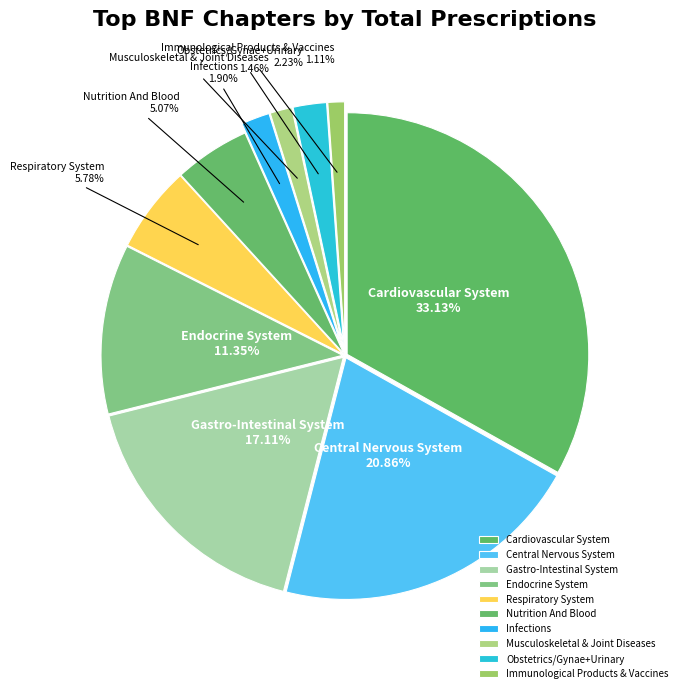

How many slices are in this pie chart?

10